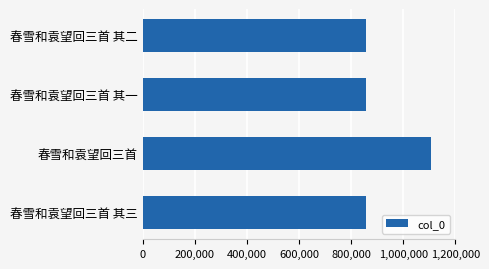

Which has a higher value, 春雪和袁望回三首 or 春雪和袁望回三首 其一?

春雪和袁望回三首